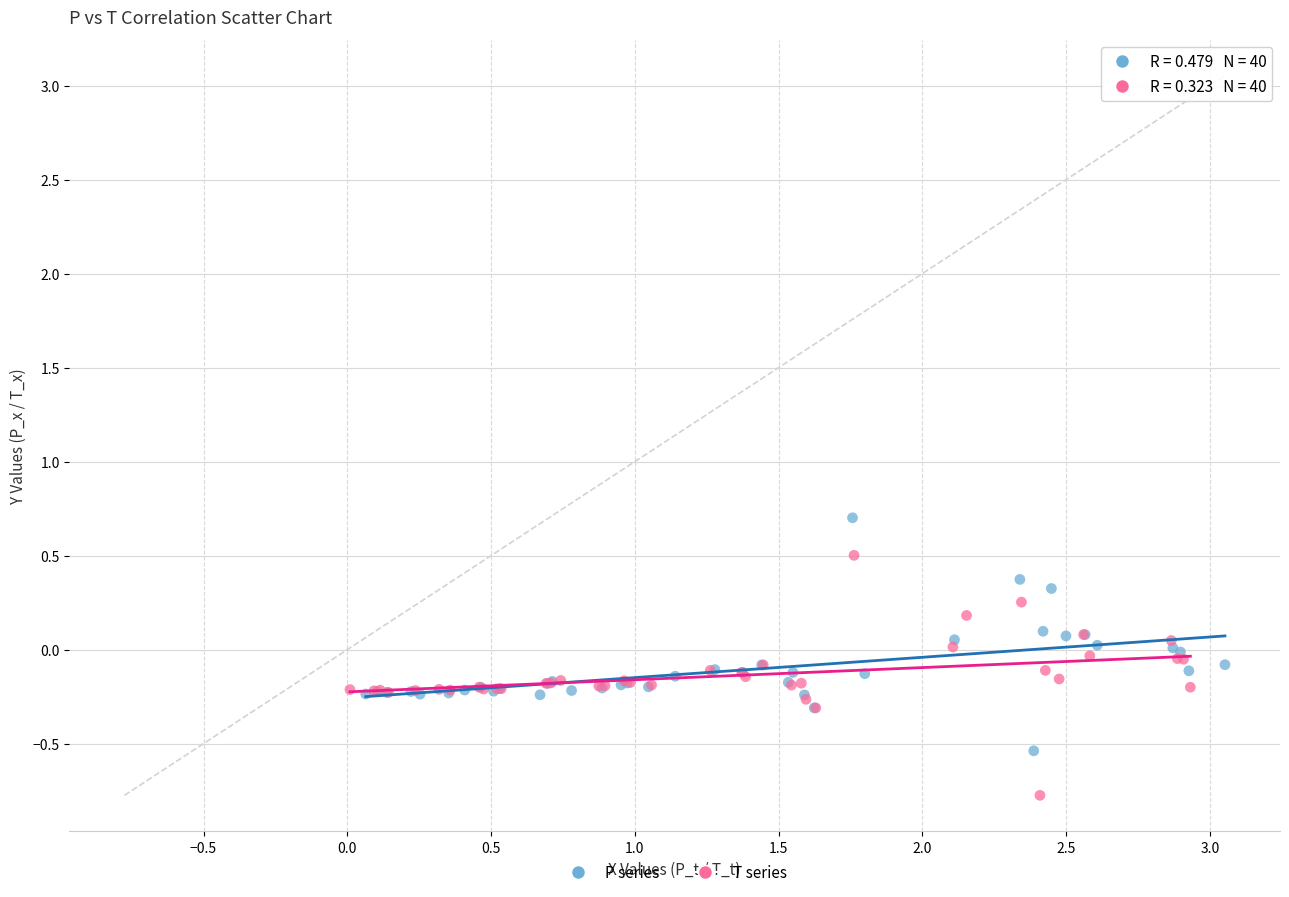

Which series reaches the maximum Y coordinate?

P series